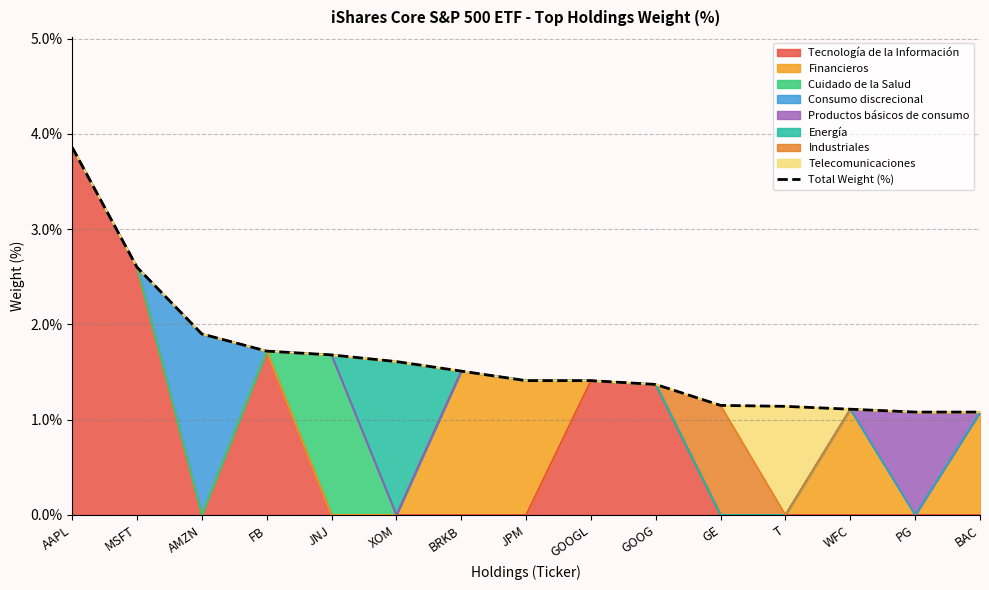

Rank the categories by value from lowest to highest.

PG, BAC, WFC, T, GE, GOOG, JPM, GOOGL, BRKB, XOM, JNJ, FB, AMZN, MSFT, AAPL